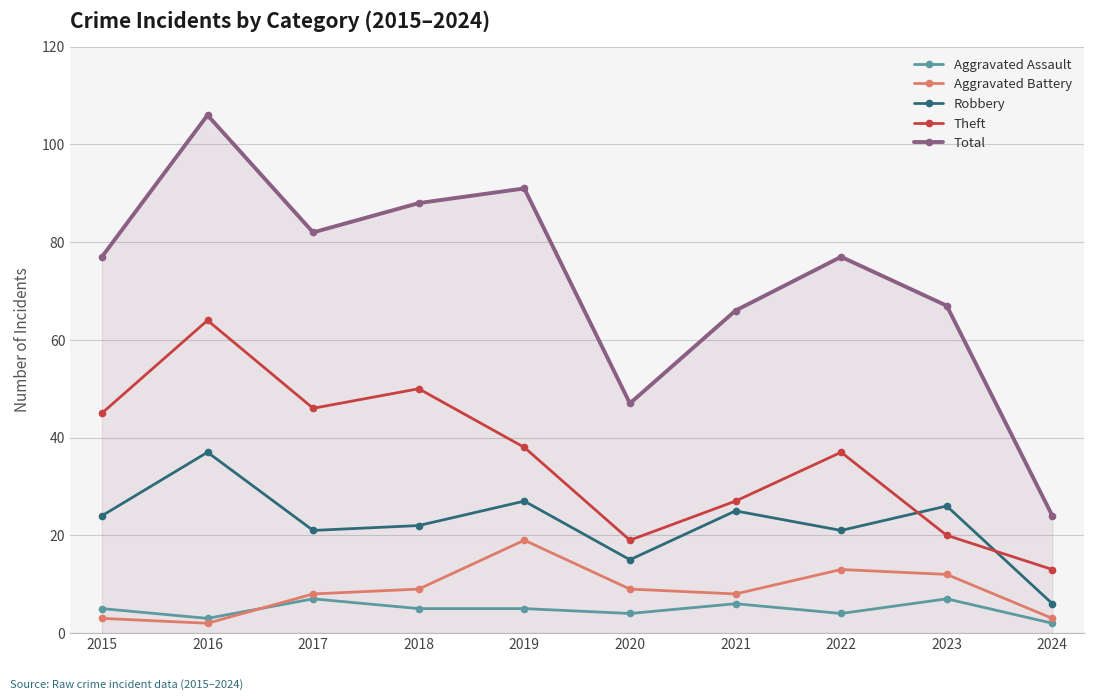

How many lines are shown in the chart?

5